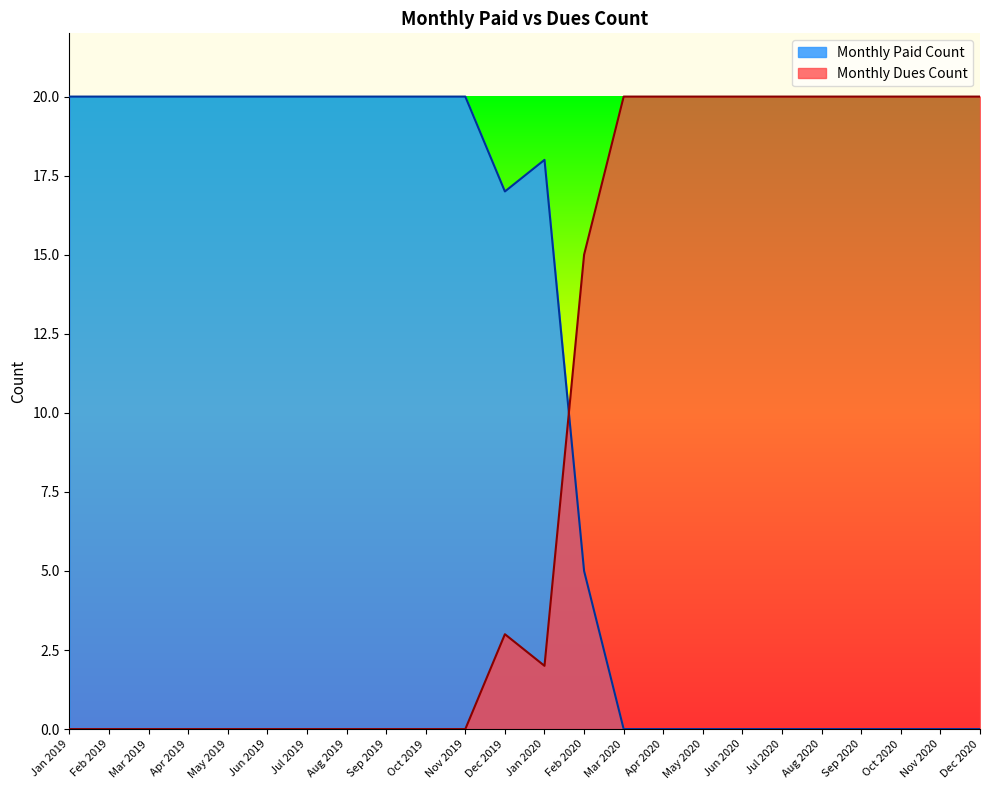

Which category has the highest value in the Monthly Paid Count series?

Jan 2019